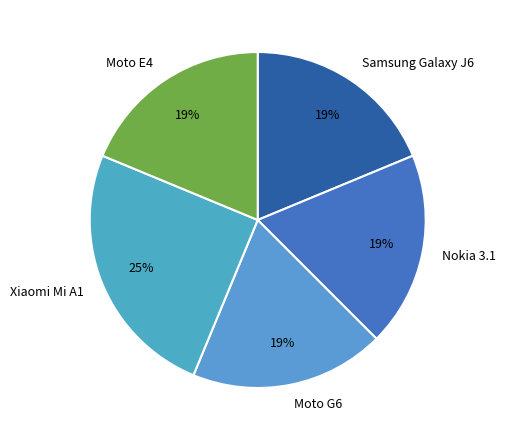

What percentage is the Moto G6 slice, to the nearest percent?

19%